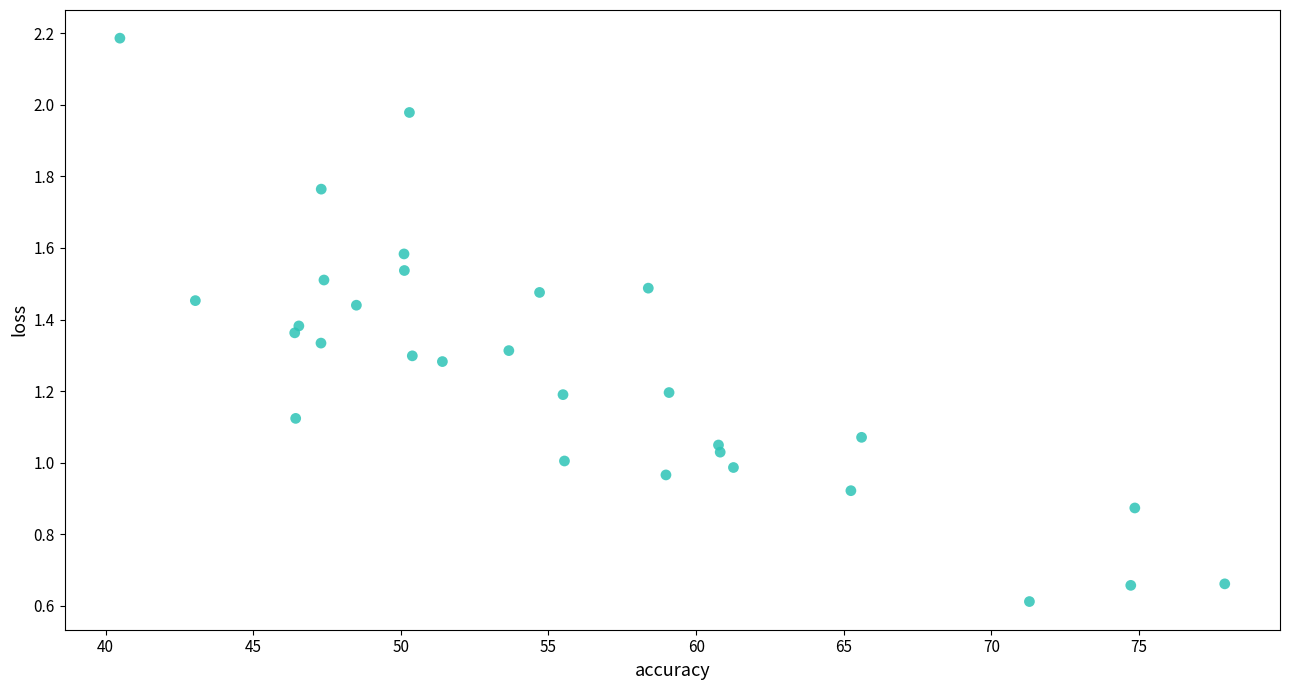

What is the range of X values (max minus min)?

37.4